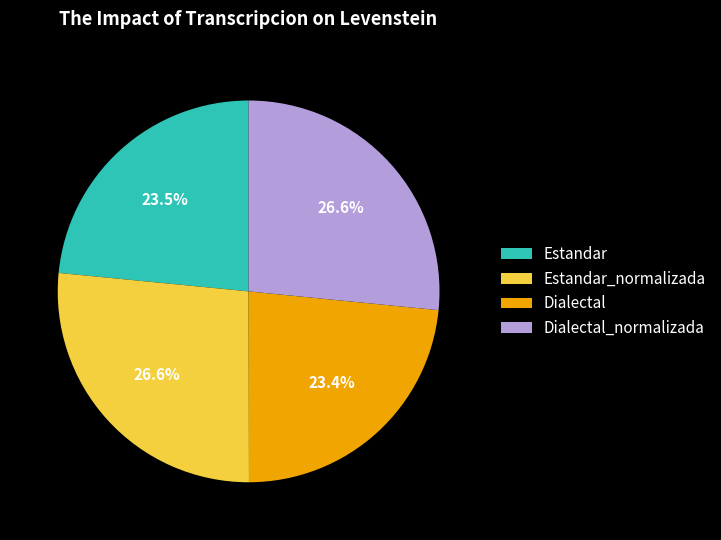

Which has a higher value, Dialectal or Estandar_normalizada?

Estandar_normalizada